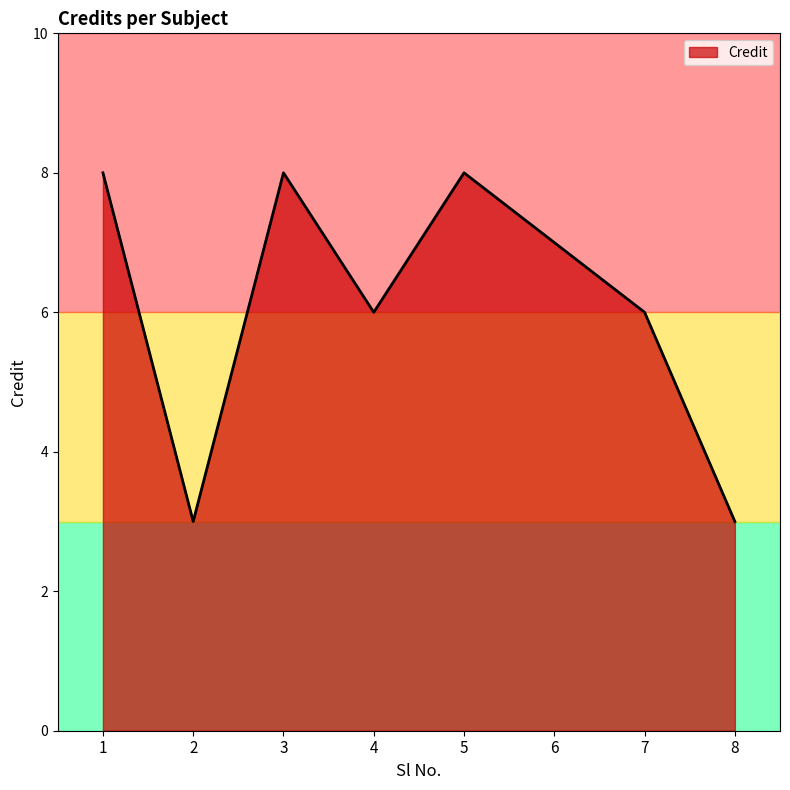

How many interior local valleys (lower than both neighbors) does the data have?

2